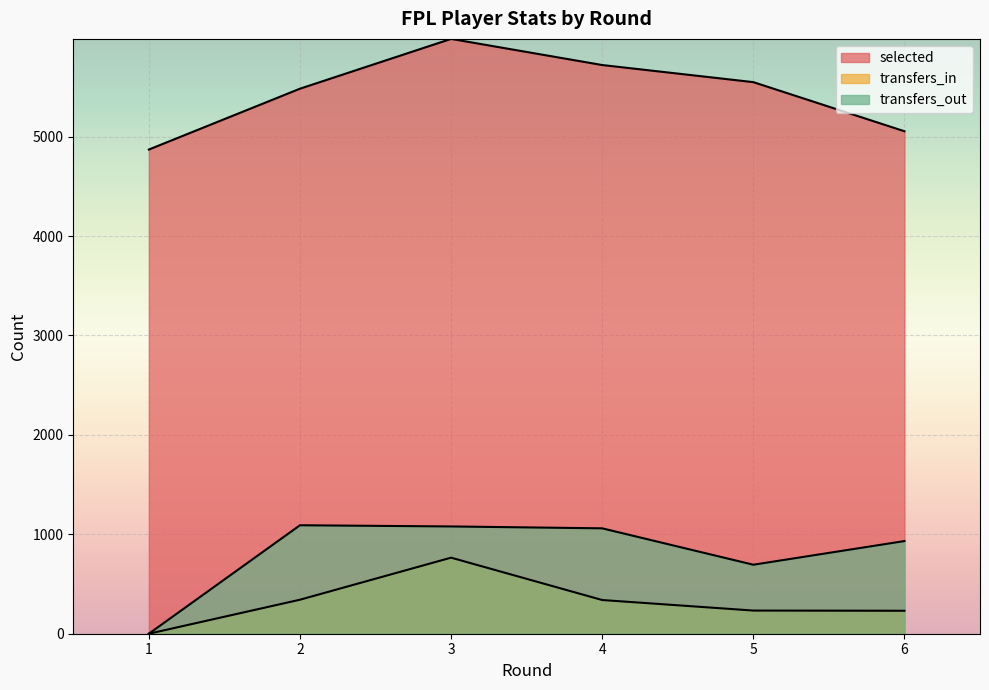

How many lines are shown in the chart?

3